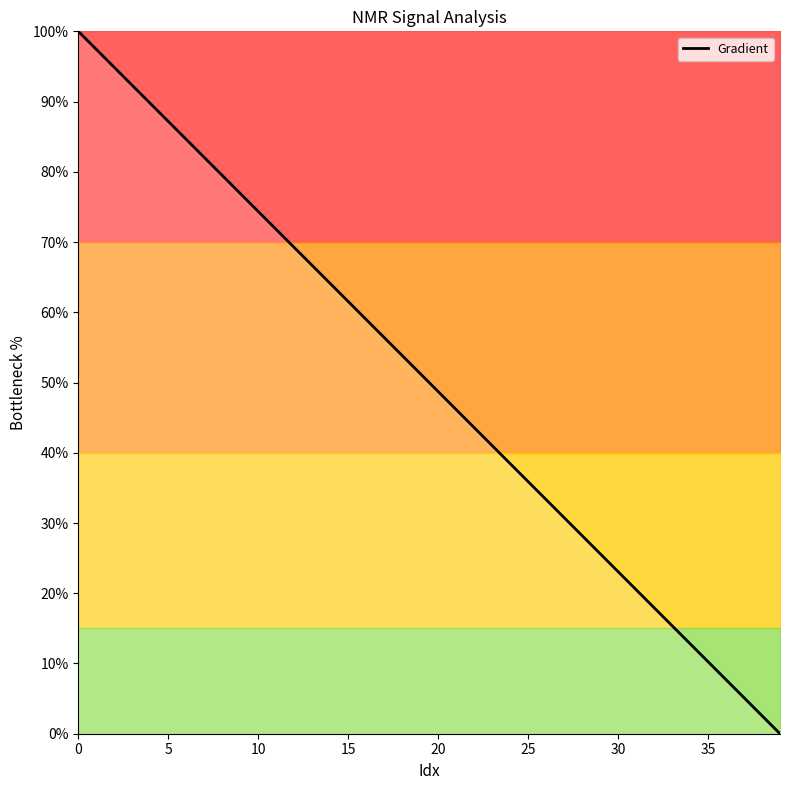

What is the difference between the maximum and minimum values?

100.0